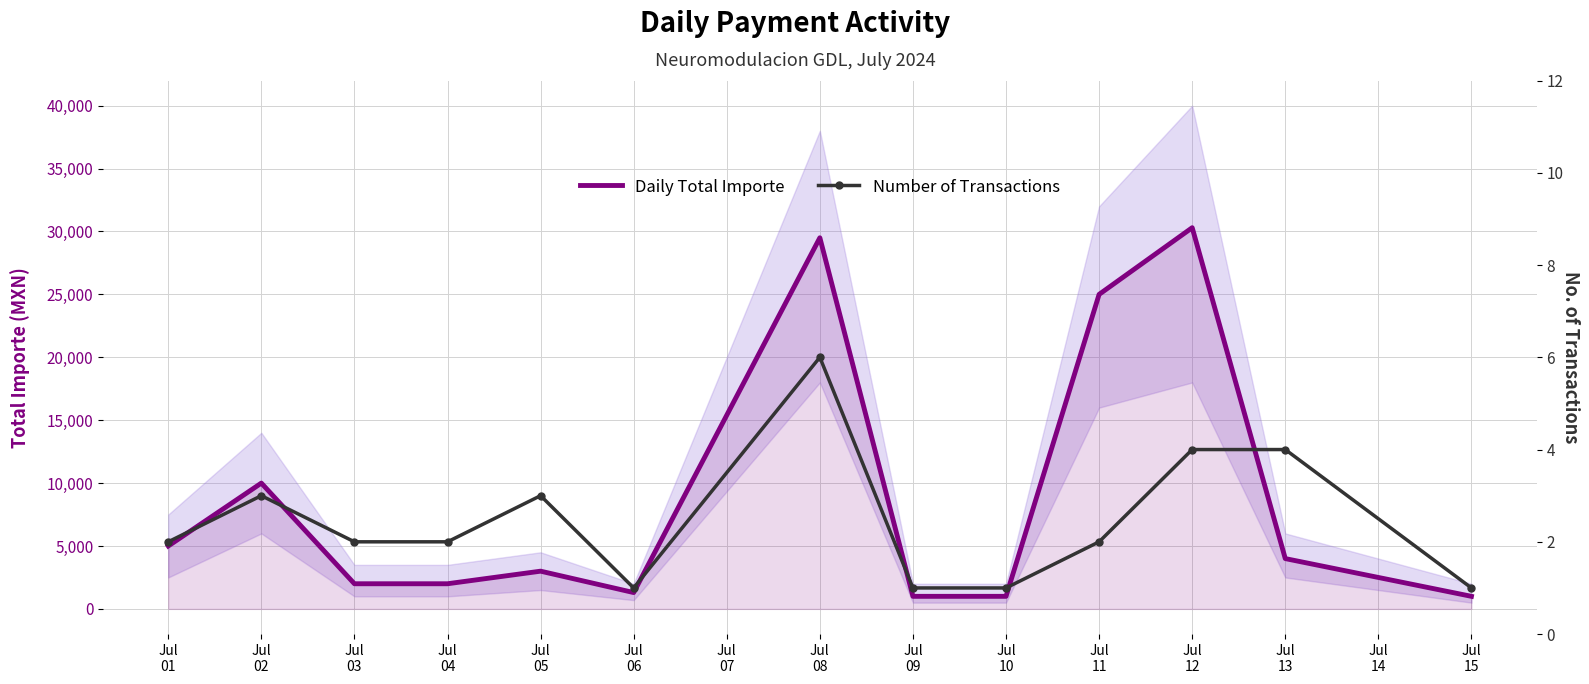

What are all the series names shown in the legend?

Daily Total Importe, Number of Transactions